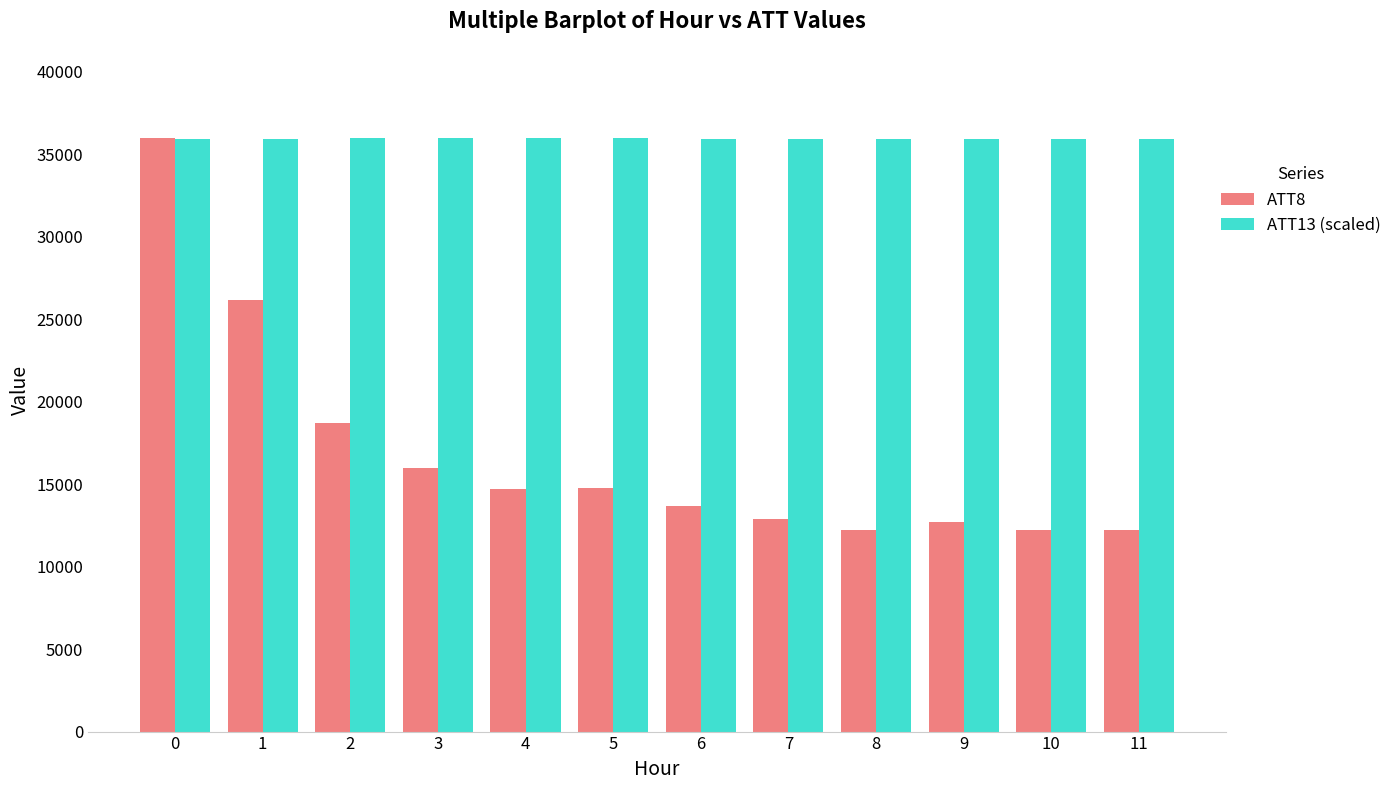

What is the minimum value shown in the chart?

12200.0